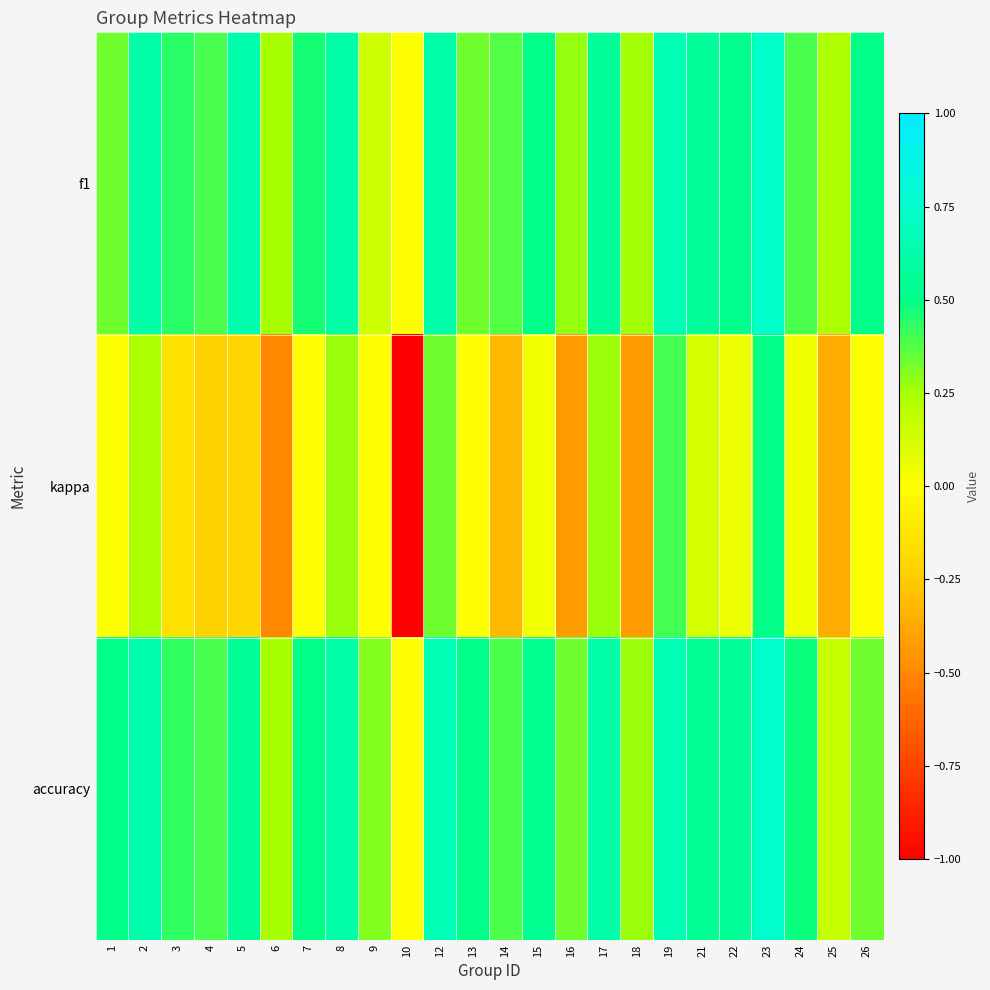

Reading left to right, list all the values displayed in this chart.

f1: 1=0.3	2=0.6	3=0.4	4=0.4	5=0.6	6=0.2	7=0.5	8=0.6	9=0.1	10=0.0	12=0.6	13=0.3	14=0.4	15=0.5	16=0.3	17=0.6	18=0.3	19=0.7	21=0.6	22=0.5	23=0.7	24=0.4	25=0.2	26=0.5
kappa: 1=0.0	2=0.2	3=-0.1	4=-0.2	5=-0.2	6=-0.5	7=0.0	8=0.3	9=0.0	10=-1.0	12=0.3	13=0.0	14=-0.3	15=0.0	16=-0.4	17=0.3	18=-0.4	19=0.4	21=0.1	22=0.1	23=0.5	24=0.0	25=-0.4	26=0.0
accuracy: 1=0.5	2=0.6	3=0.4	4=0.4	5=0.6	6=0.2	7=0.5	8=0.6	9=0.3	10=0.0	12=0.7	13=0.5	14=0.4	15=0.5	16=0.3	17=0.6	18=0.3	19=0.7	21=0.5	22=0.6	23=0.8	24=0.5	25=0.2	26=0.3